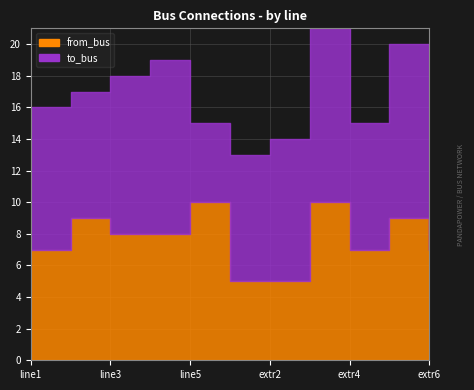

Rank the categories by to_bus value from highest to lowest.

3, 7, 9, 10, 2, 0, 6, 1, 5, 8, 4